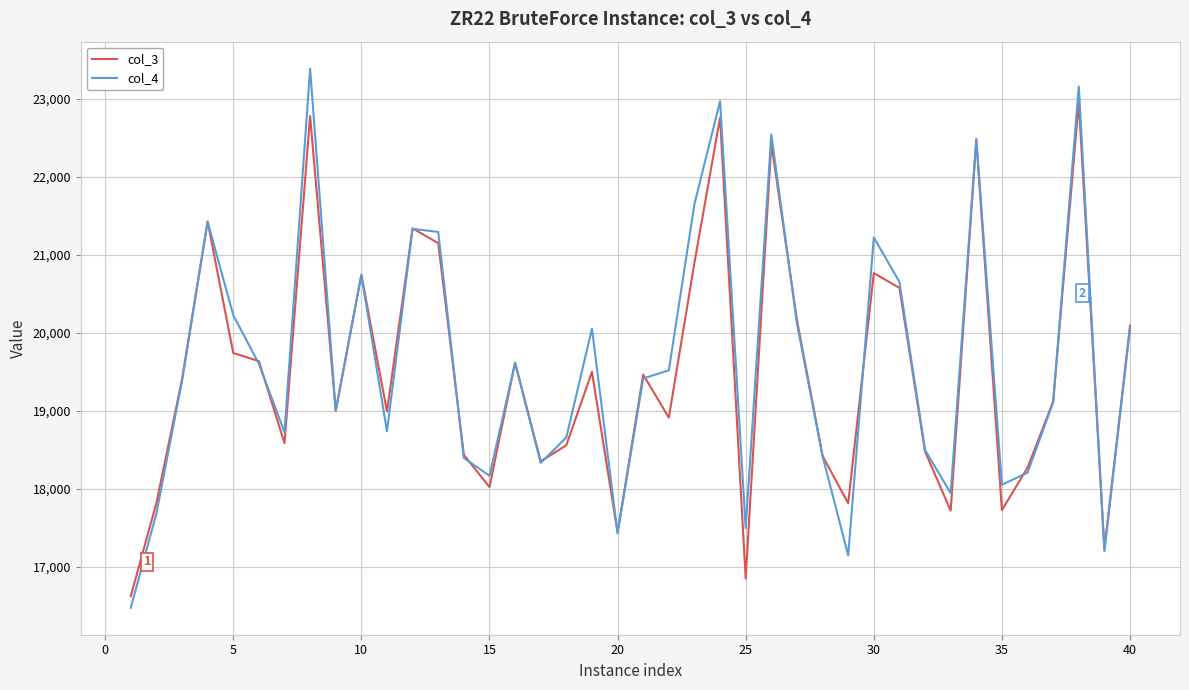

List the series in order of their peak value, highest first.

col_4, col_3